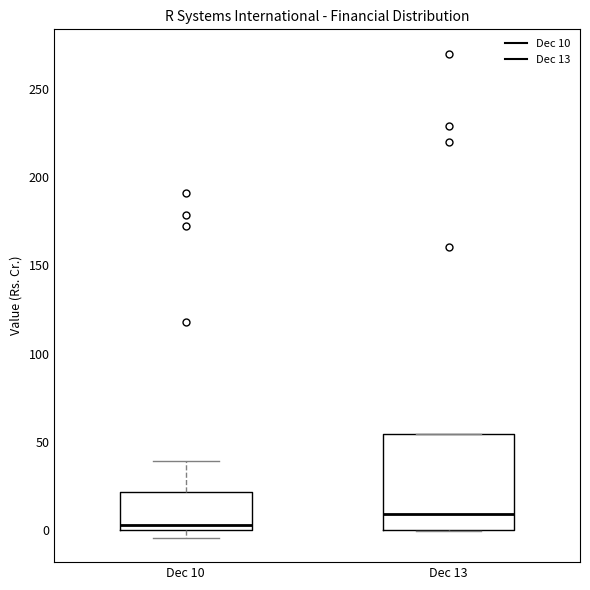

Reading left to right, read every box against the y-axis: the position of its median line, the range the box covers, and the ends of its whiskers. The values are not printed on the chart, so give them approximately, as read against the axis.

Dec 10: median 5, box 0 to 20, whiskers -5 to 40
Dec 13: median 10, box 0 to 55, whiskers 0 to 55